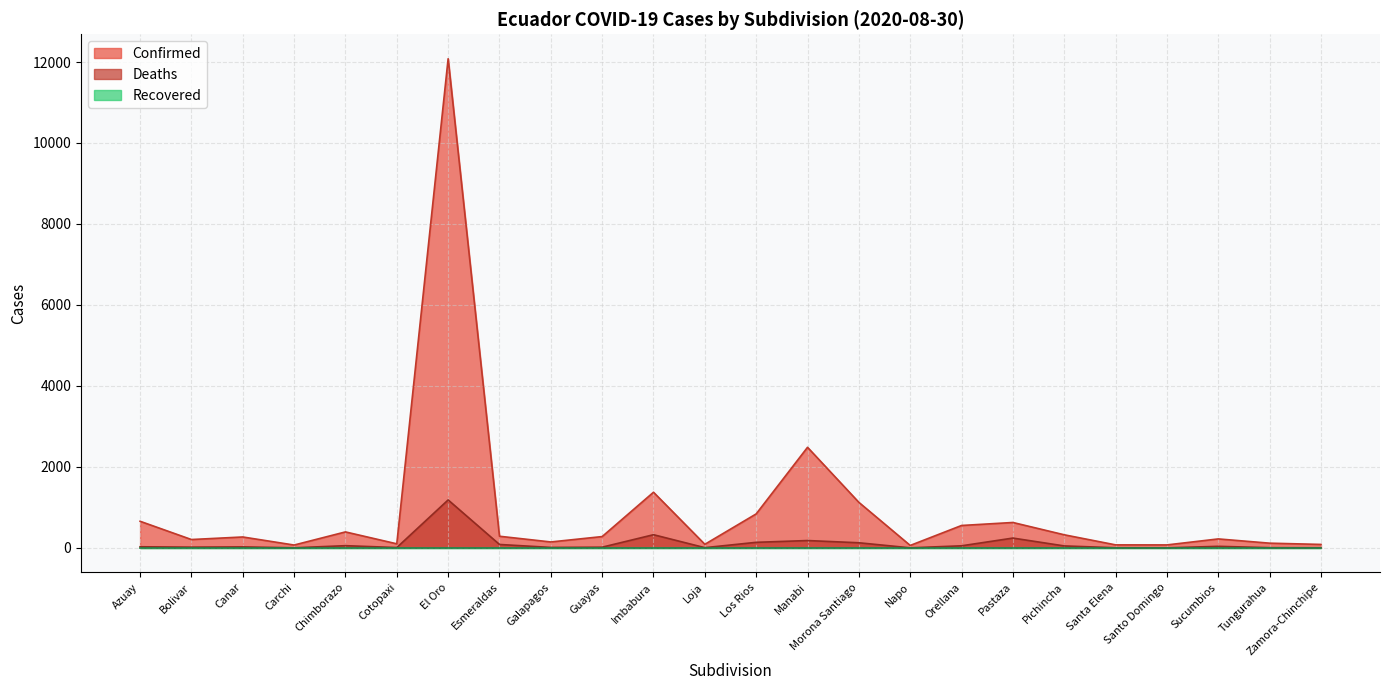

What is the sum of the Confirmed values at Zamora-Chinchipe and Manabi?

2569